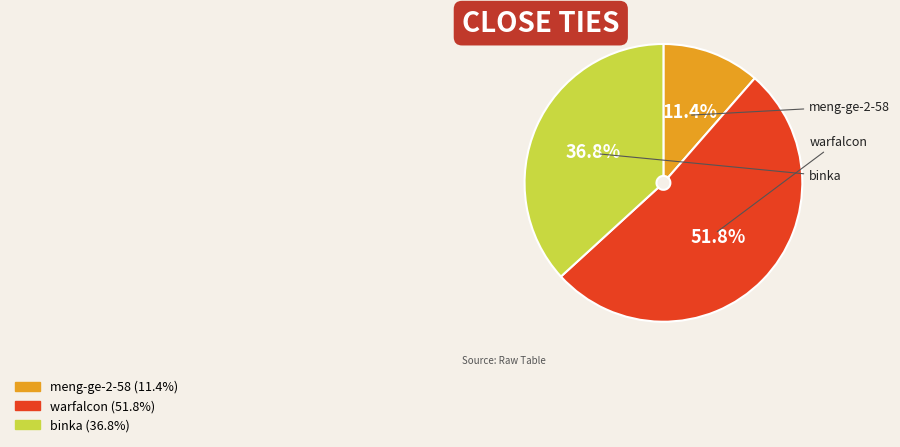

To the nearest percent, what is the combined percentage of meng-ge-2-58 and binka?

48%